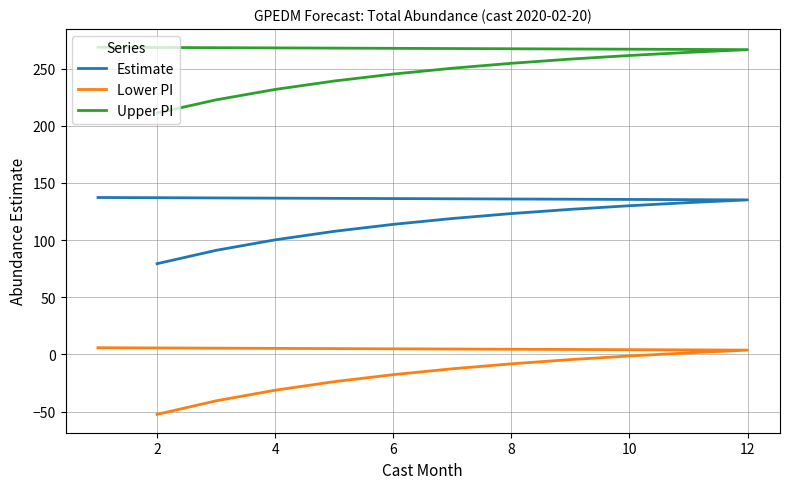

At how many categories does at least one series exceed 158?

12